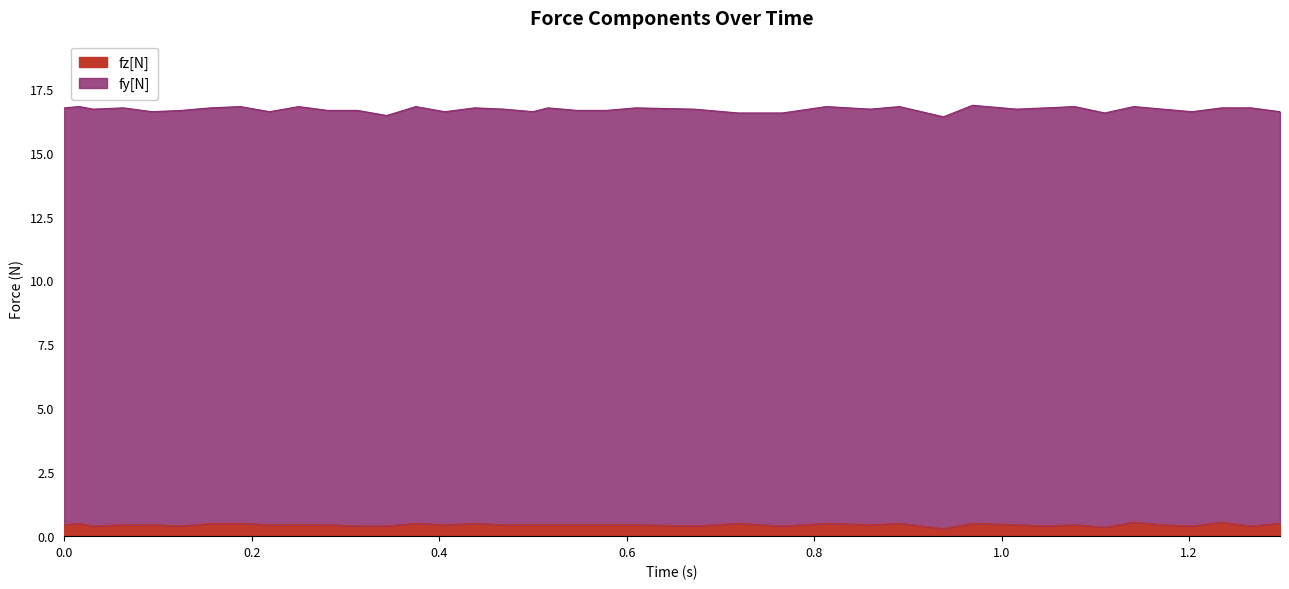

What is the maximum value for fz[N]?

0.6